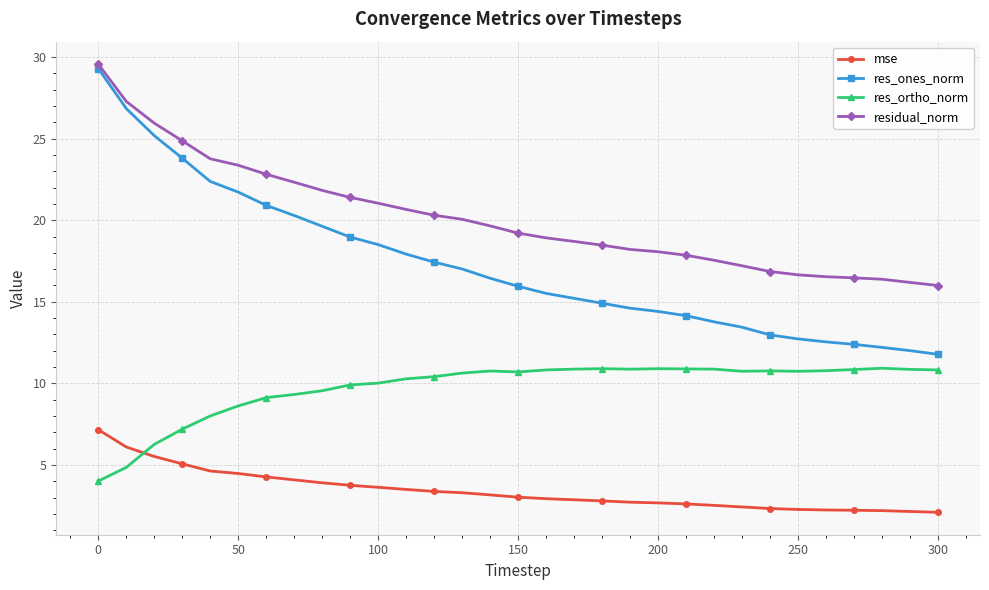

After their last crossing, which series has the higher values: mse or res_ortho_norm?

res_ortho_norm